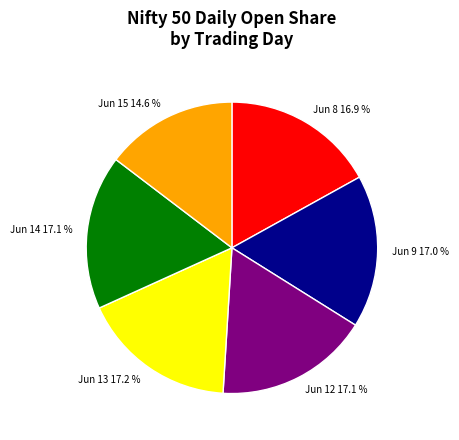

Do Jun 15 and Jun 9 together represent more than half of the pie?

No